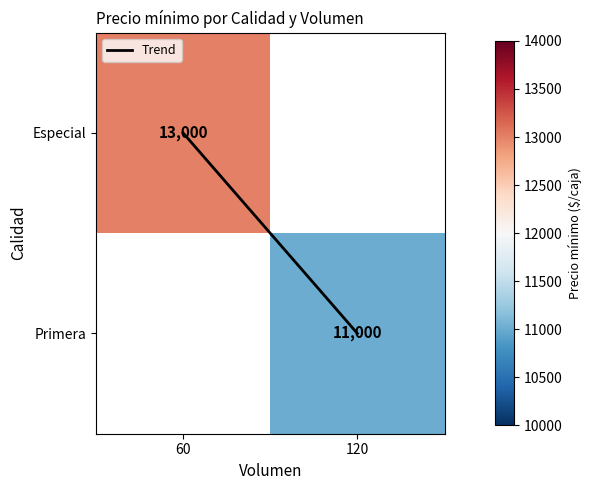

Is the value of Primera at 60 greater than the value of Especial at 120?

No